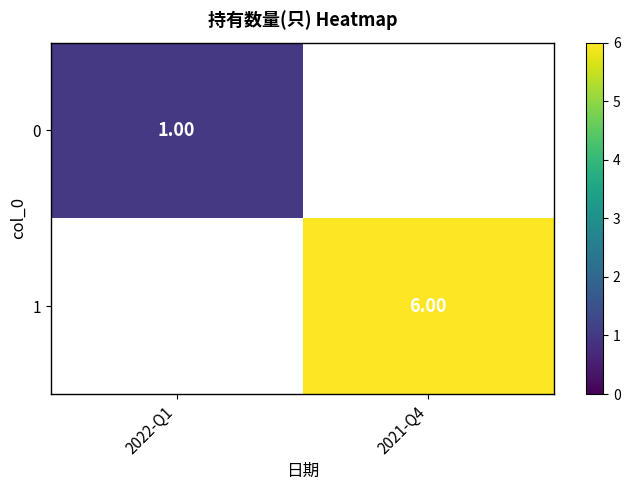

Which category has the highest value across all series?

2021-Q4